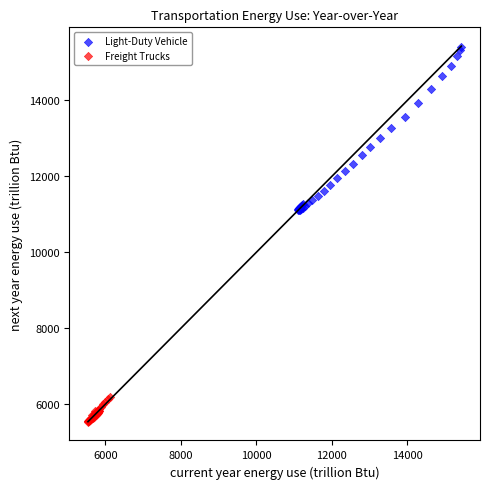

Which series contains the highest Y value?

Light-Duty Vehicle